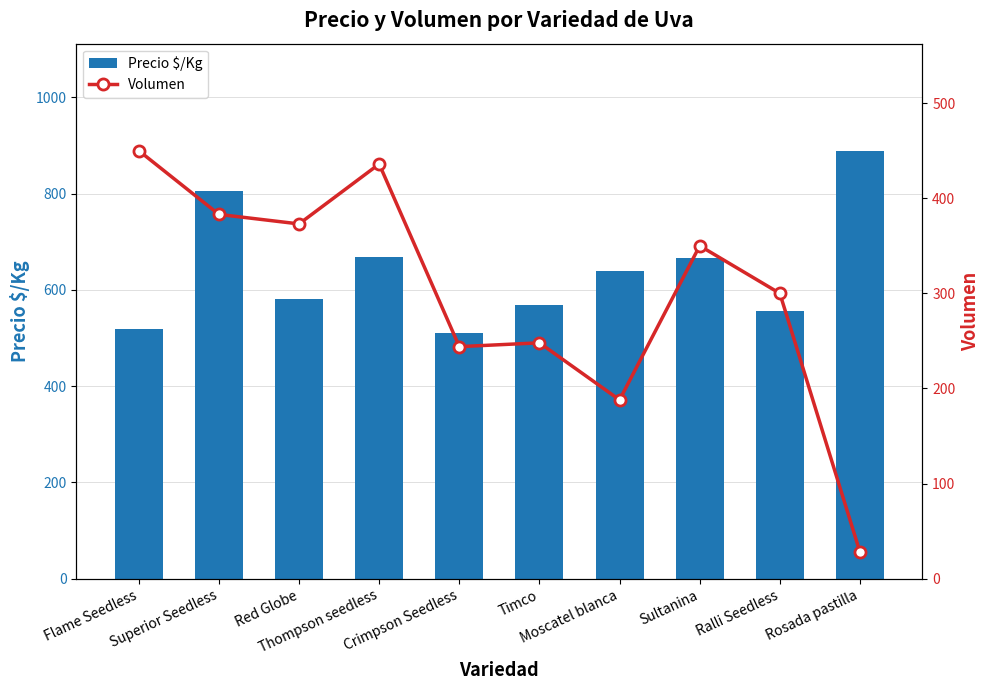

True or false: Volumen has a value of 251 at Moscatel blanca.

False